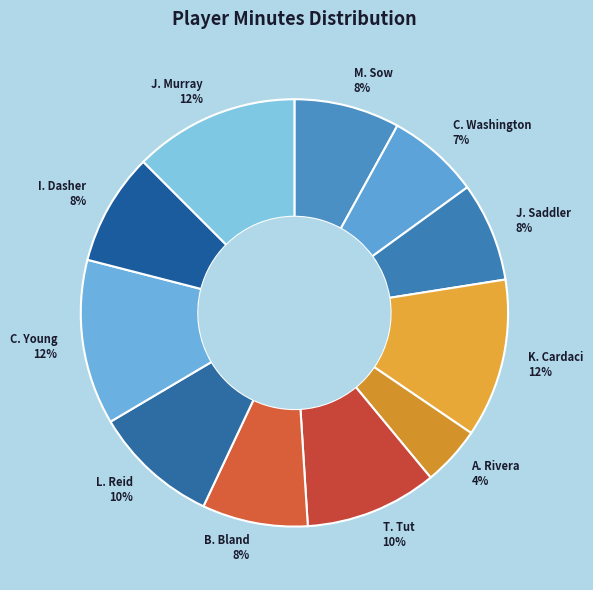

To the nearest percent, what is the average slice percentage?

9%